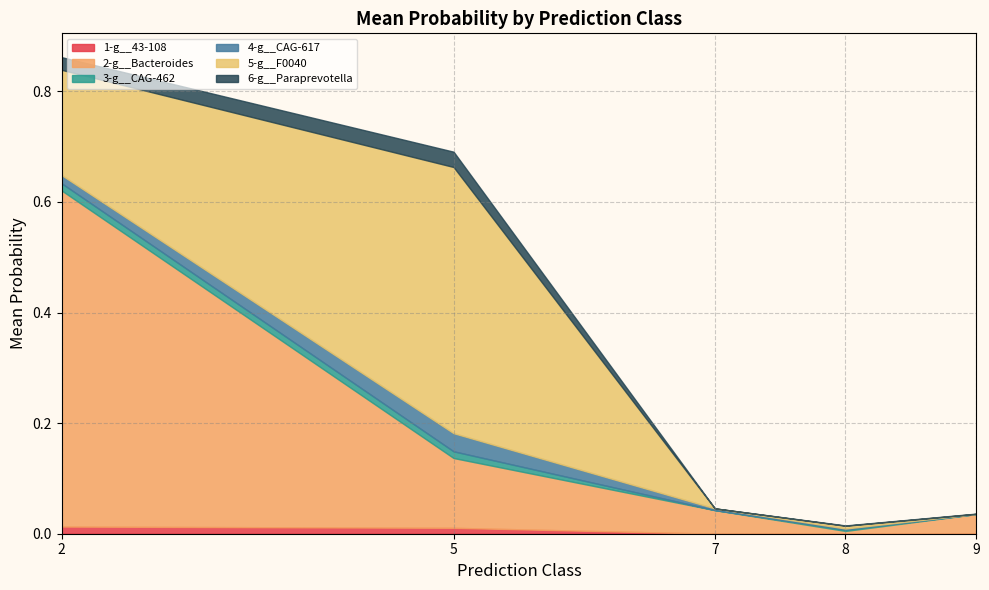

What are all the series names shown in the legend?

1-g__43-108, 2-g__Bacteroides, 3-g__CAG-462, 4-g__CAG-617, 5-g__F0040, 6-g__Paraprevotella